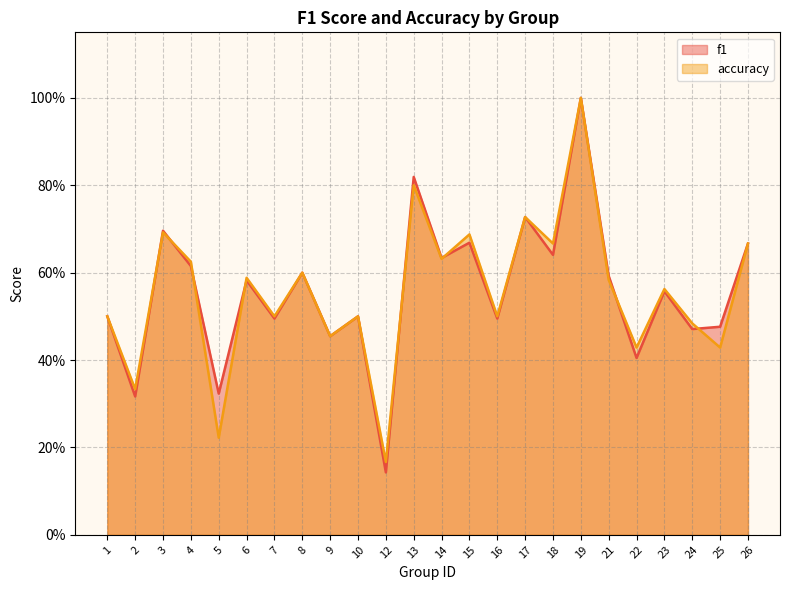

Which has a higher value, 12 or 14?

14